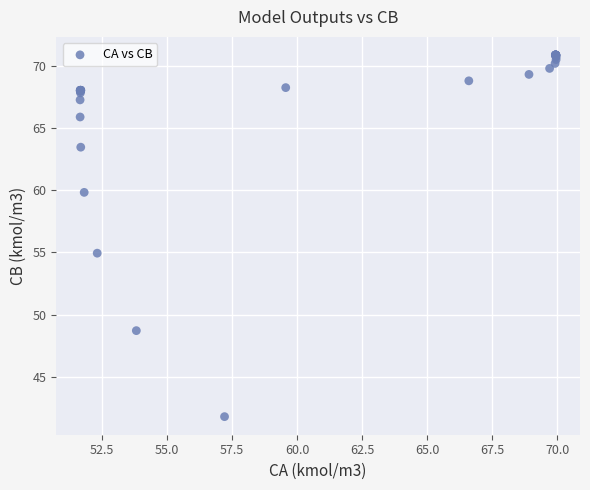

What Y value in the scatter plot is closest to 56?

54.9